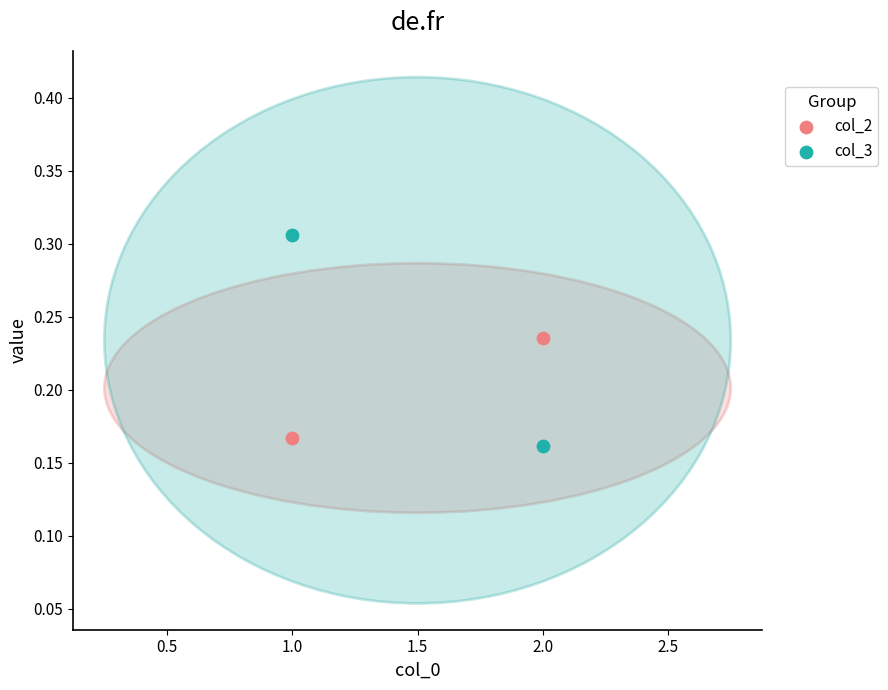

Across all data points, what is the average X value?

1.5